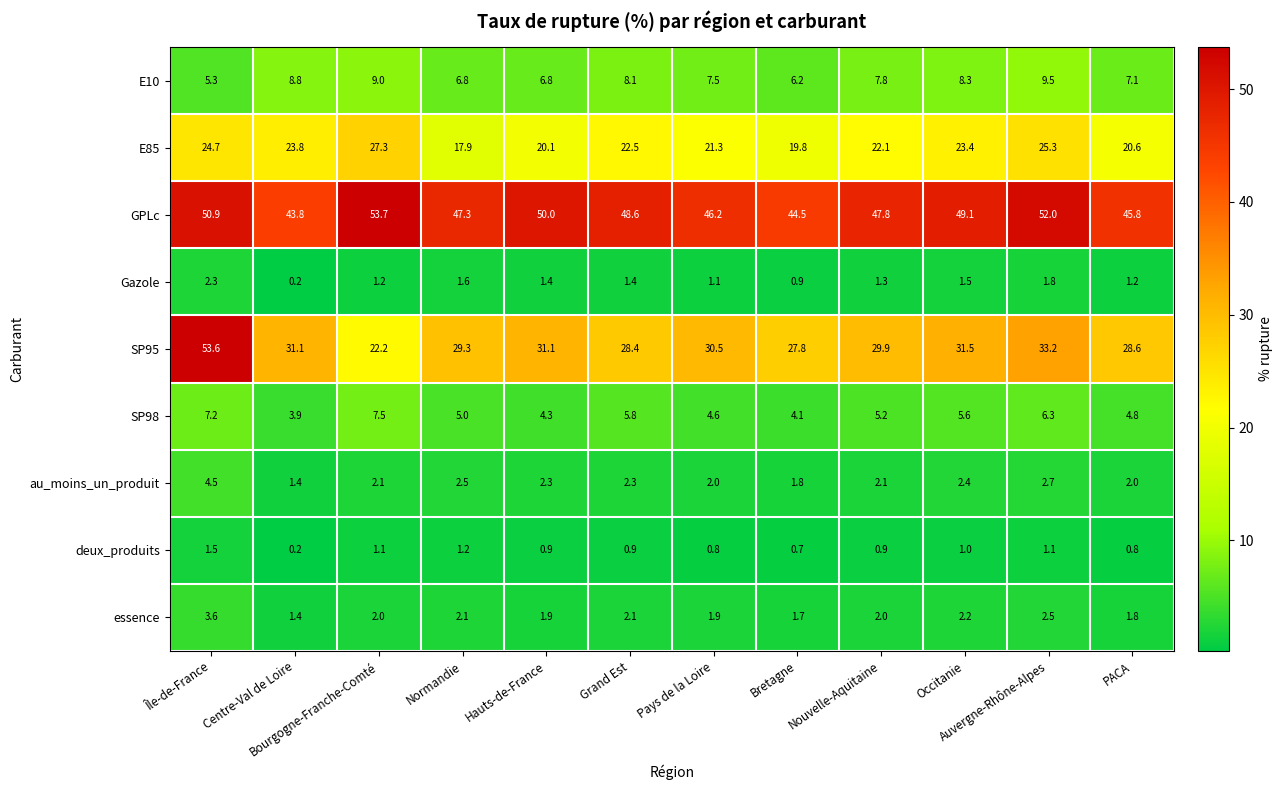

Where is E10 nearest to the value 7?

PACA